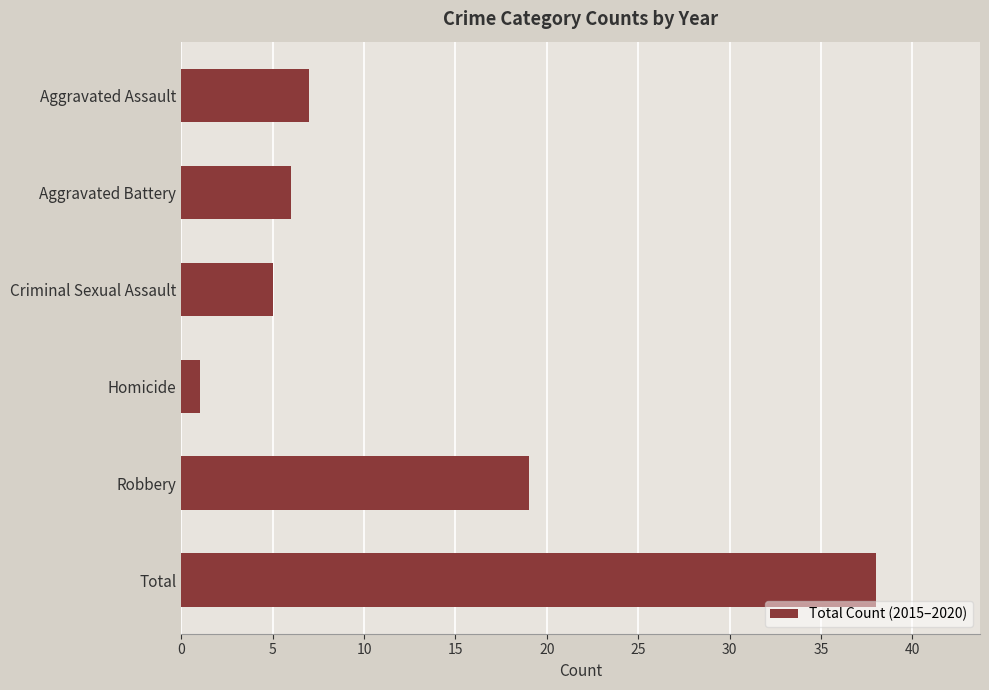

What is the label of the 2nd bar from the top?

Aggravated Battery